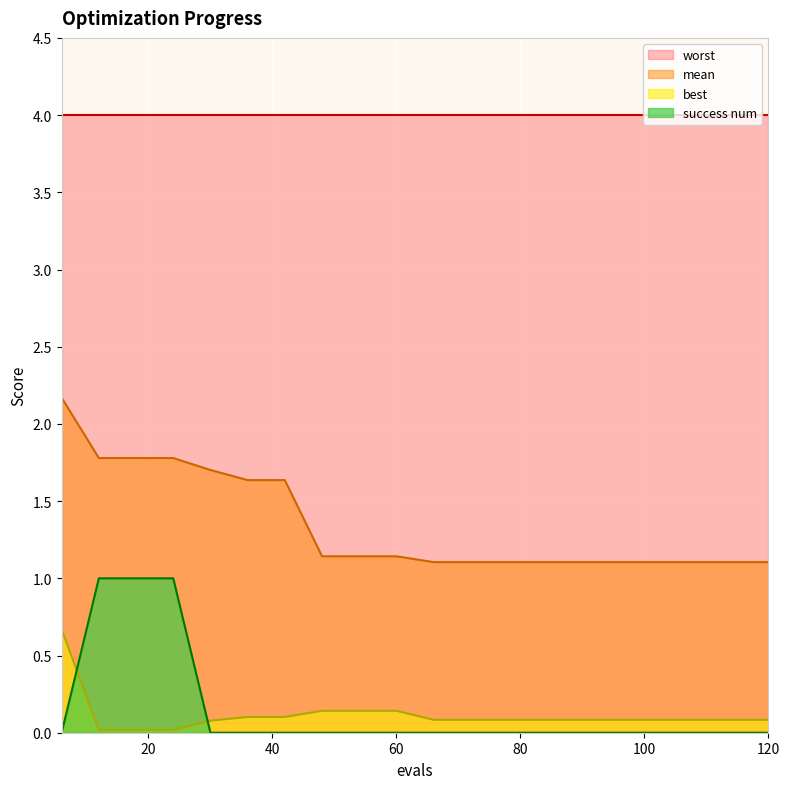

True or false: worst and success num intersect in this chart.

False